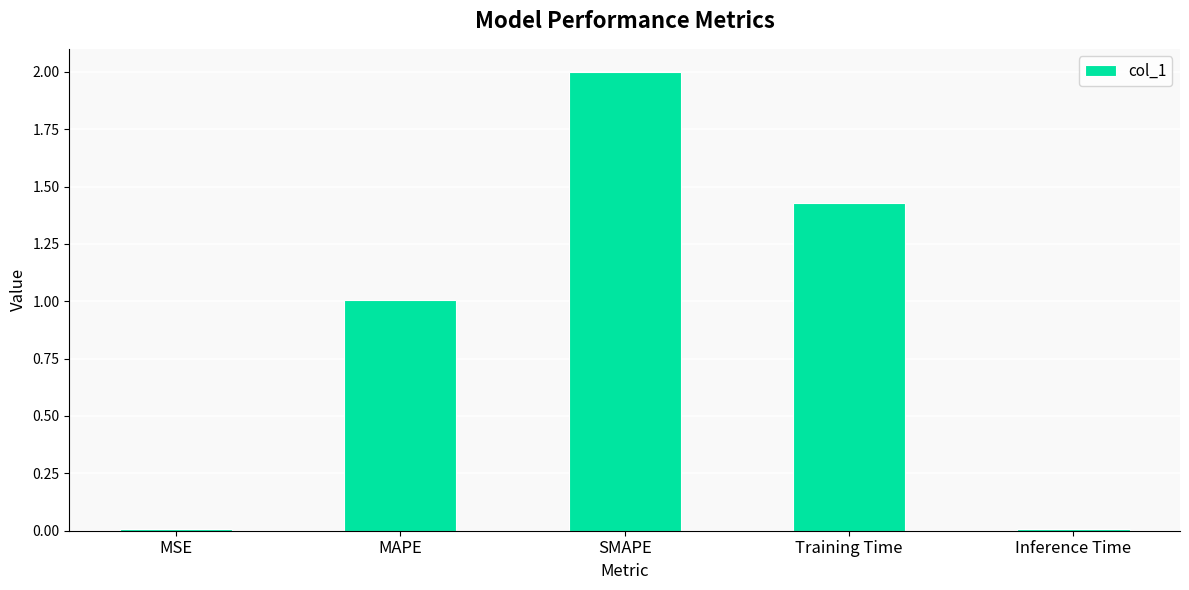

How many bars are there in total?

5